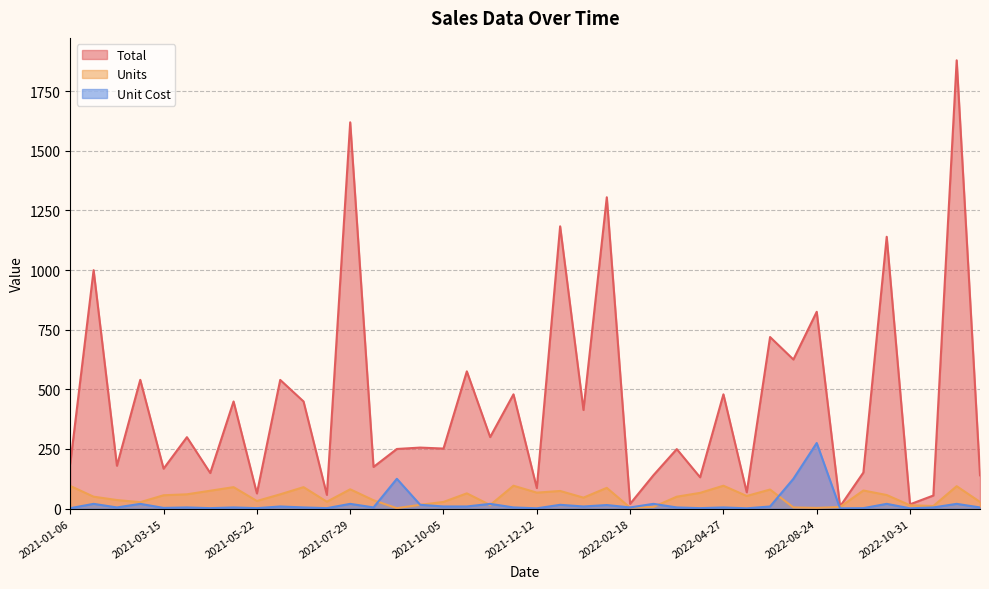

How many lines are shown in the chart?

3